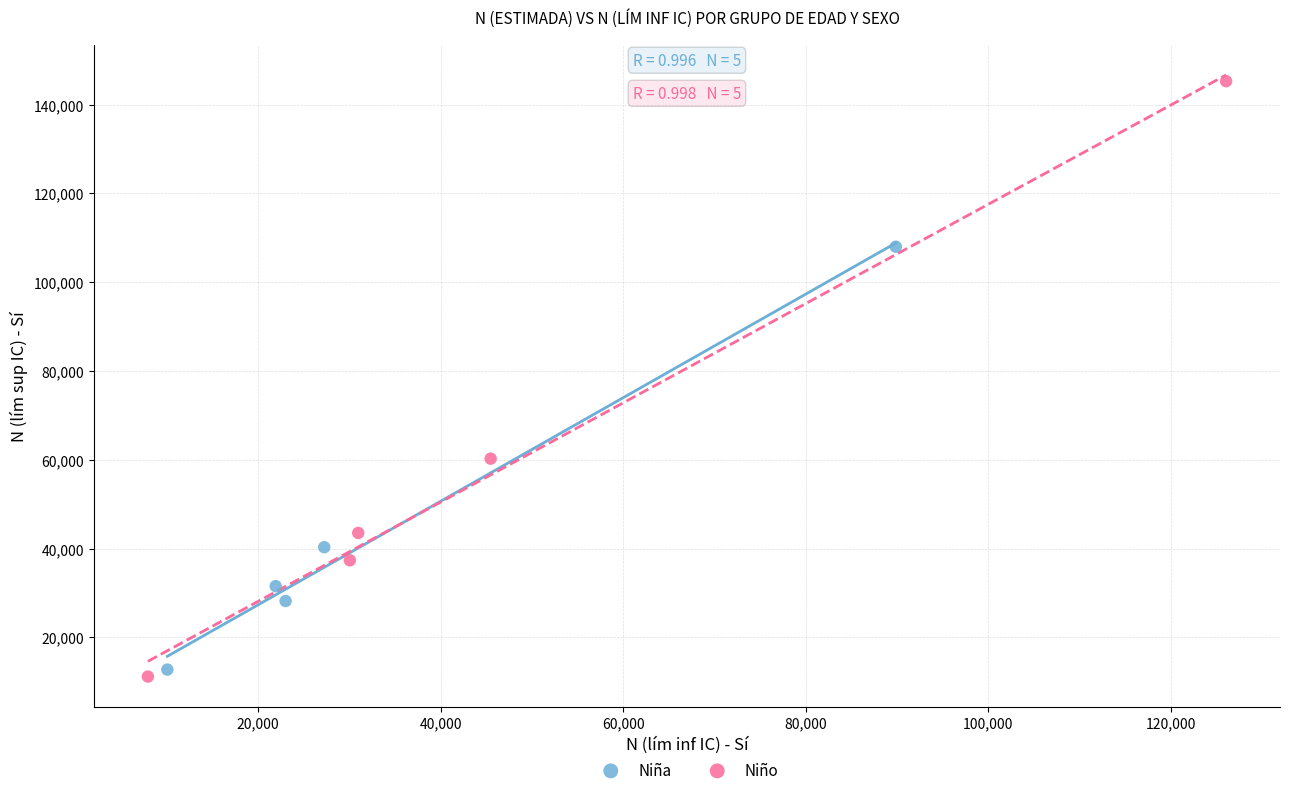

Which series has the largest Y range (max minus min)?

Niño